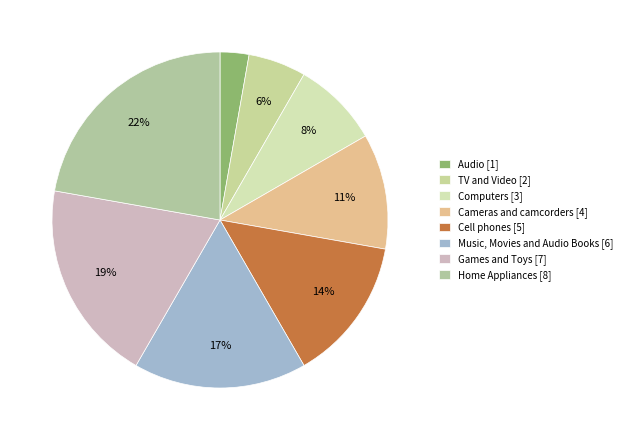

How many segments does this pie chart have?

8